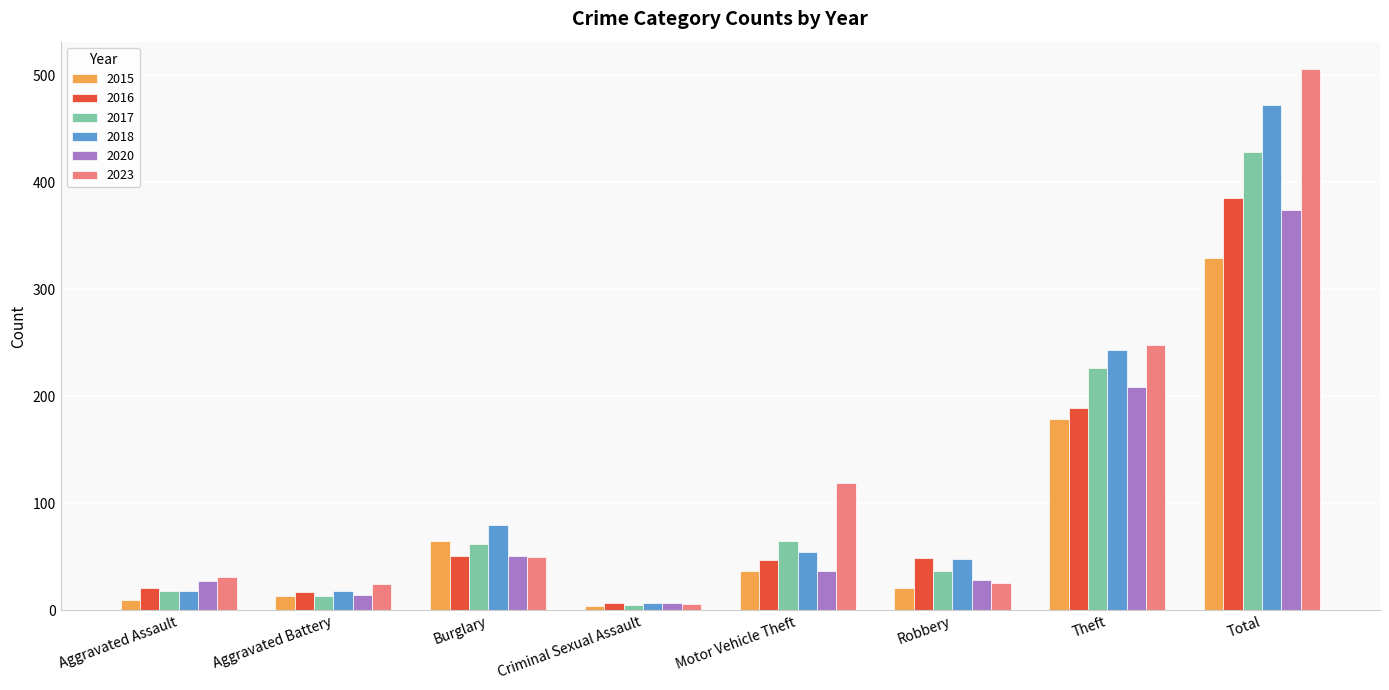

Which category has the highest value across all series?

Total